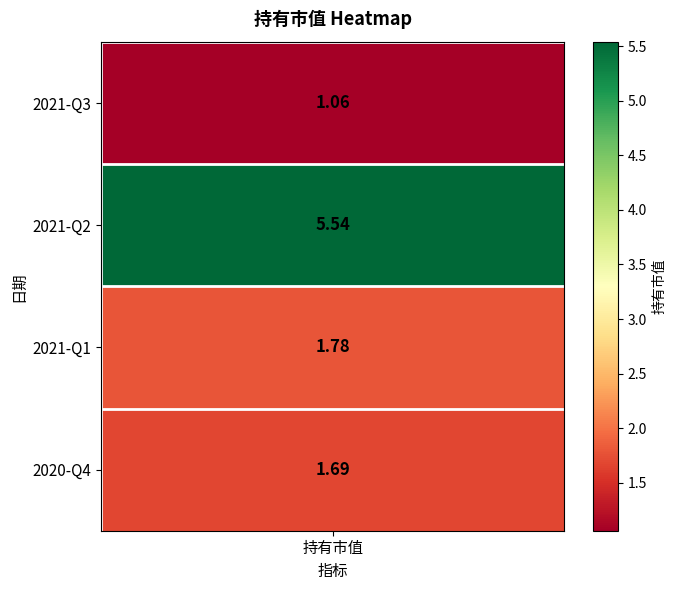

What is the ratio of the value at 2021-Q3 to the value at 2021-Q1?

0.6